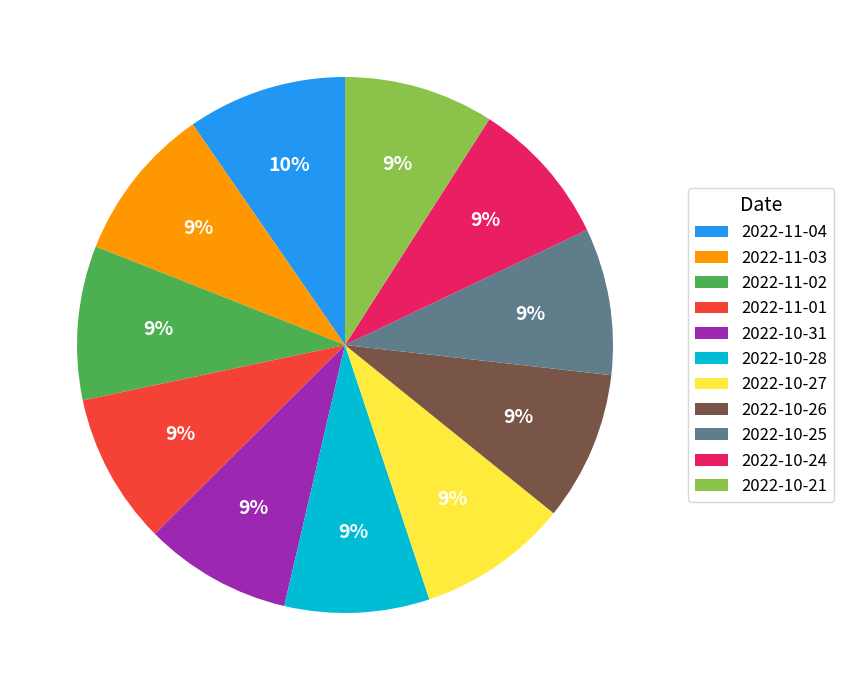

True or false: 2022-10-27 accounts for 9% of the total.

True